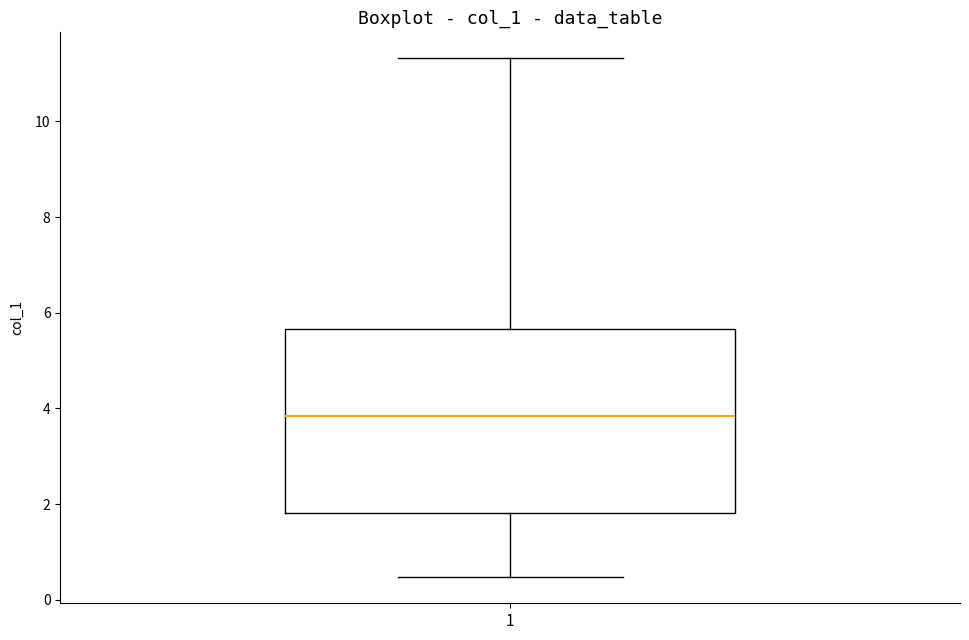

Where does the lower whisker of the box at x = 1 end on the y-axis? The values are not printed on the chart, so give them approximately, as read against the axis.

0.4